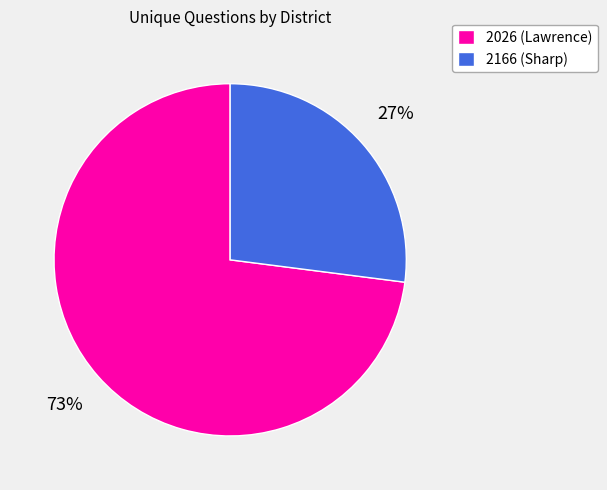

Between 2166 (Sharp) and 2026 (Lawrence), which is larger?

2026 (Lawrence)